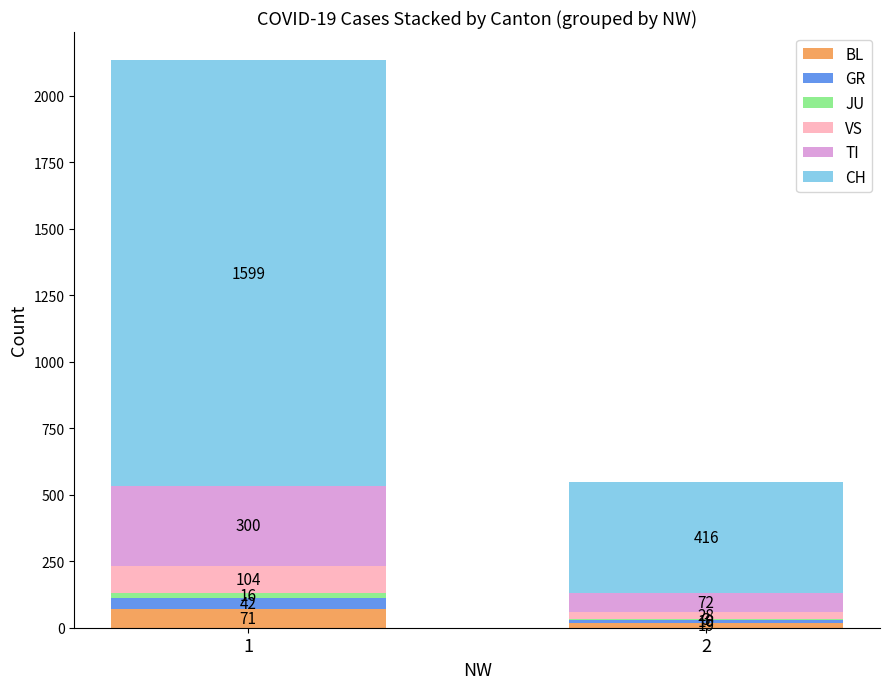

What is the sum of all BL values?

90